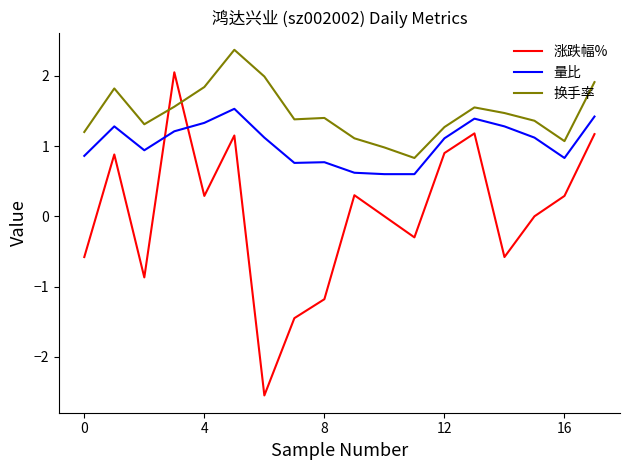

How many times do 涨跌幅% and 换手率 cross each other?

2